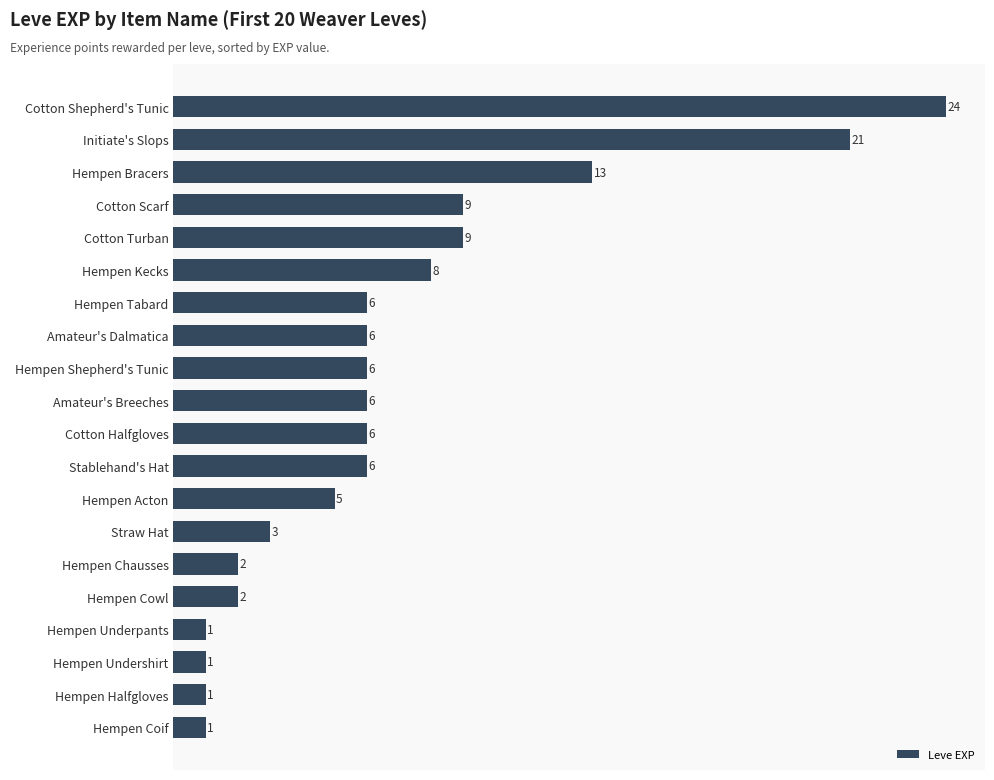

What is the average value?

7